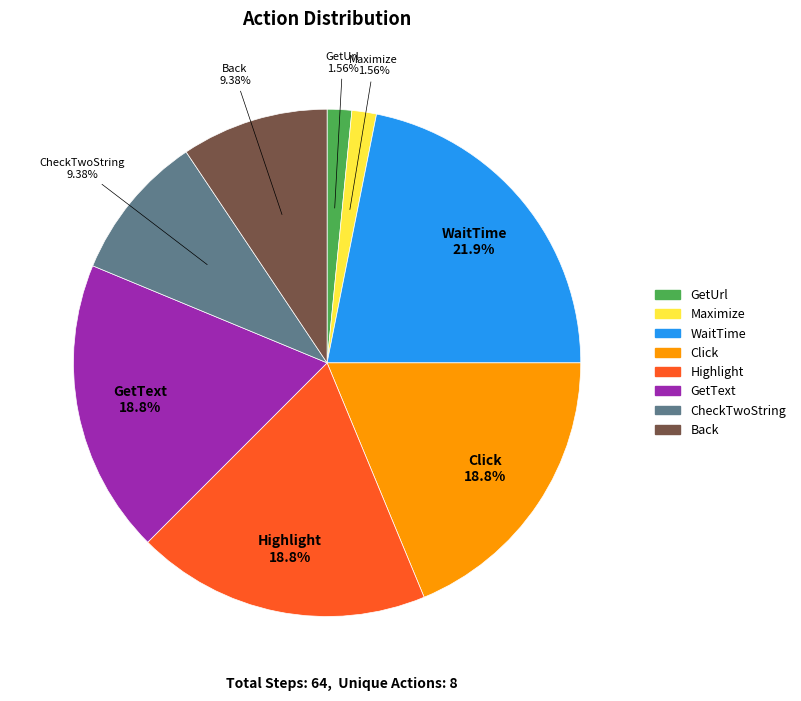

Is it true that GetText is 29% of the pie?

False